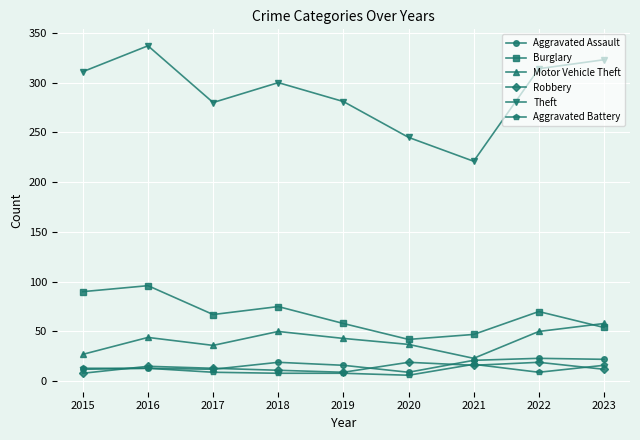

What is the total value across all series at 2022?

485